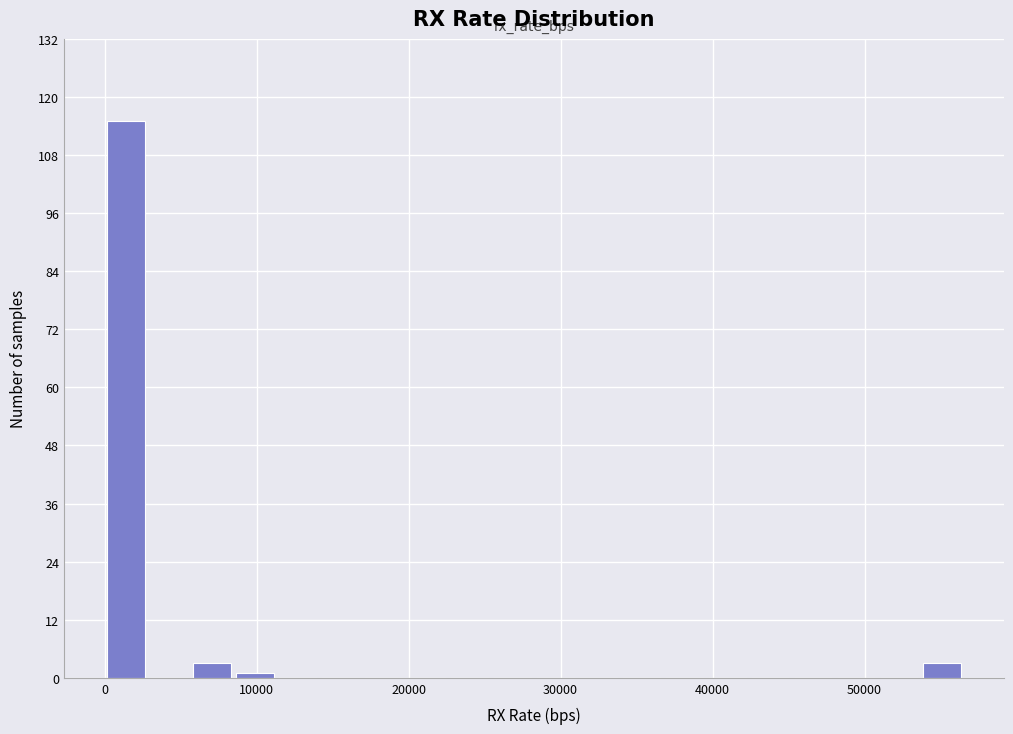

Read against the x-axis, roughly where is the centre of the tallest bar?

1000